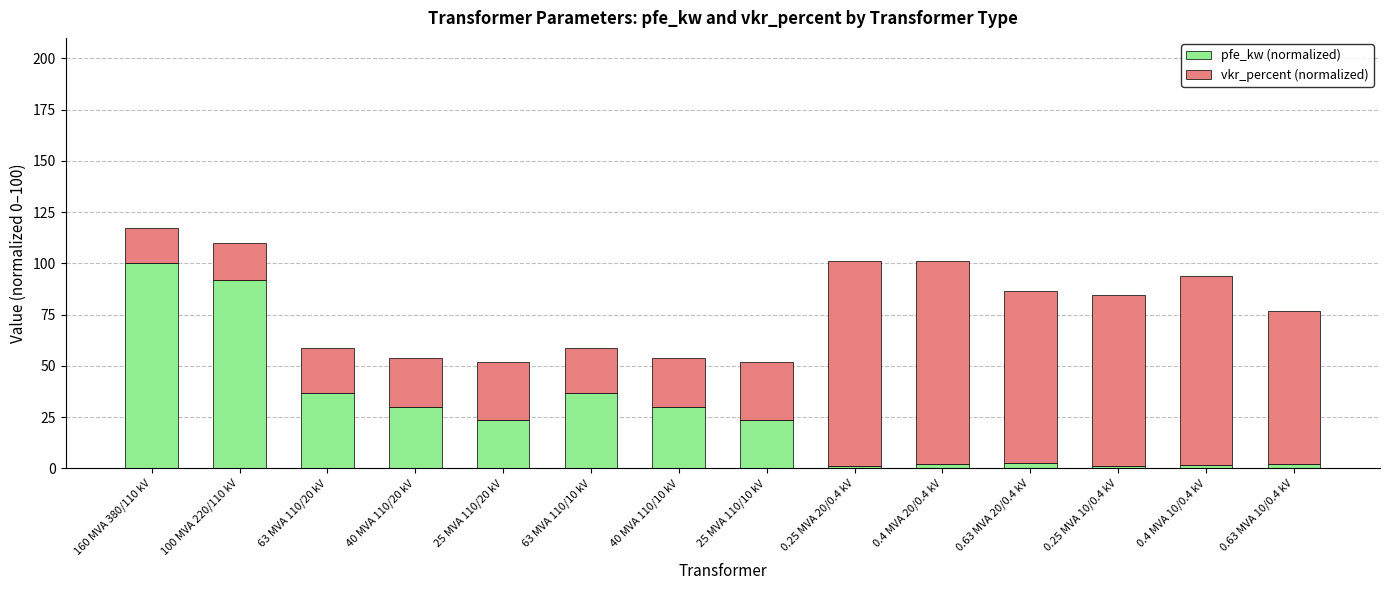

What is the total value across all series at 25 MVA 110/10 kV?

51.8